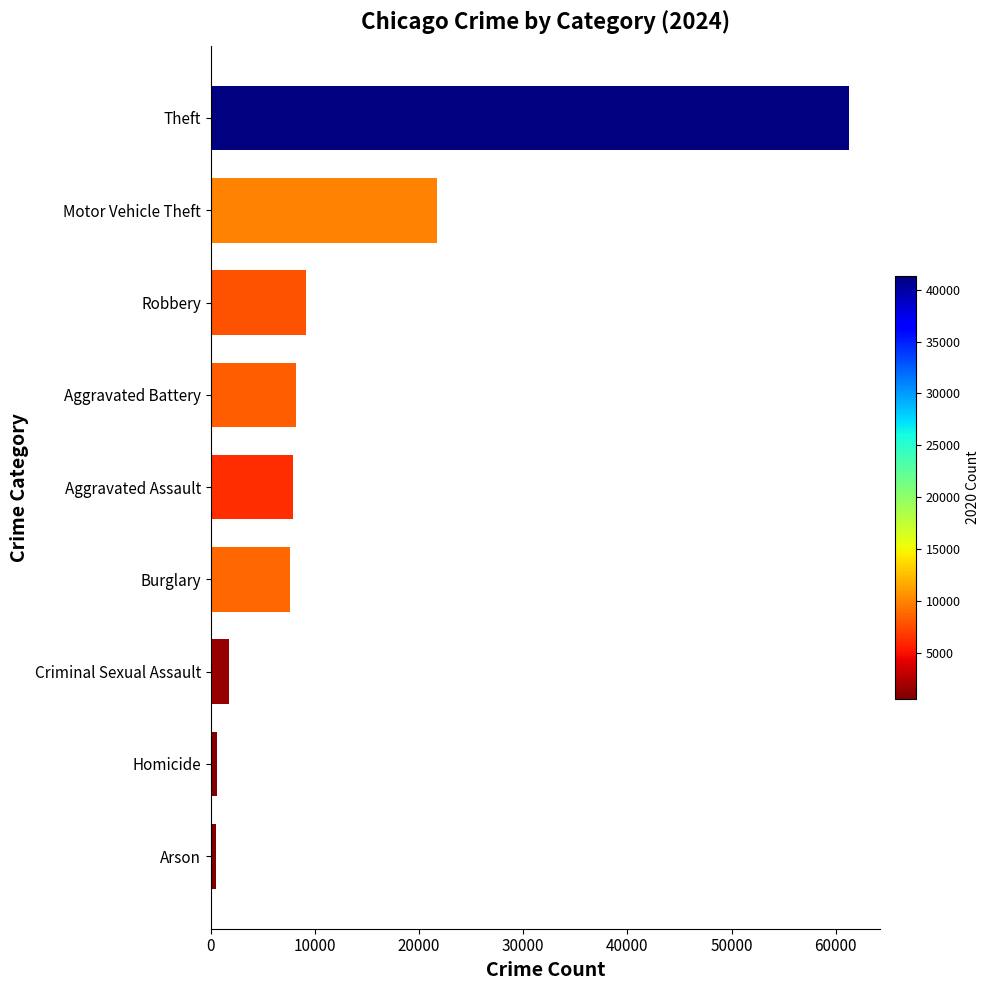

What is the sum of all values?

118610